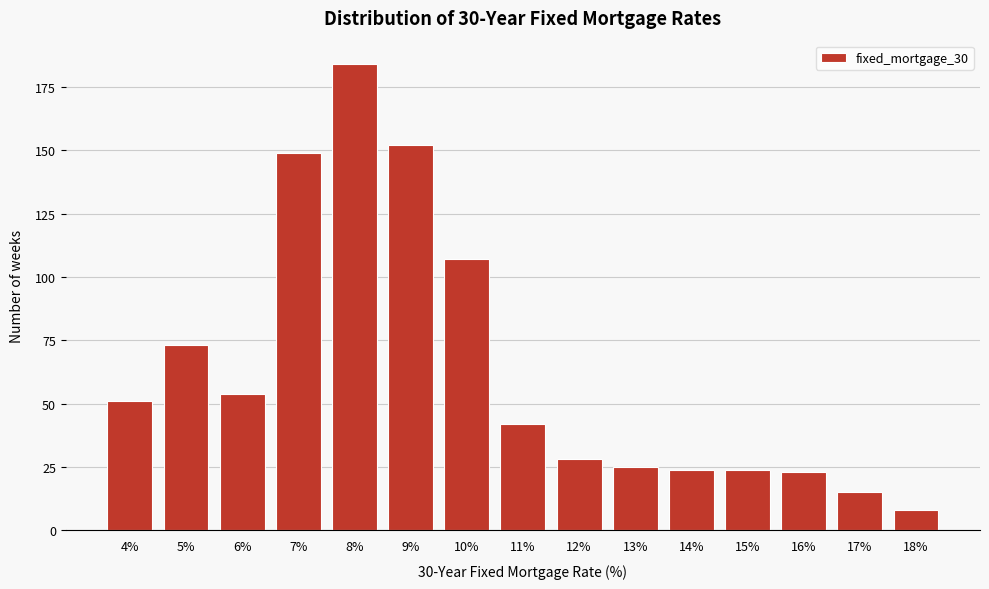

Reading left to right, transcribe all the data shown in this chart.

4%=51	5%=73	6%=54	7%=149	8%=184	9%=152	10%=107	11%=42	12%=28	13%=25	14%=24	15%=24	16%=23	17%=15	18%=8